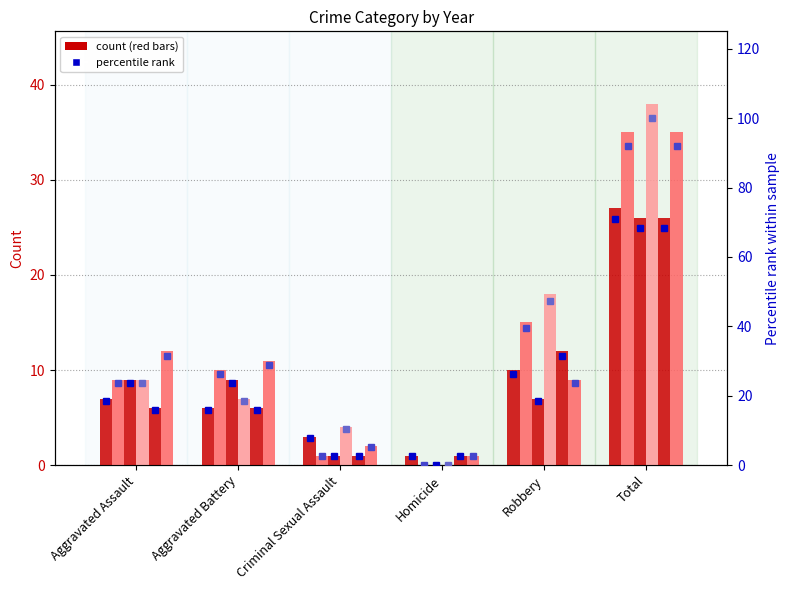

Is the value of 2016 at Homicide greater than the value of 2021 at Homicide?

No